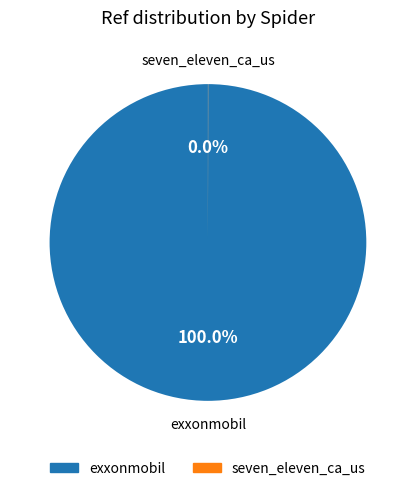

The exxonmobil slice represents 90% of the pie. True or false?

False